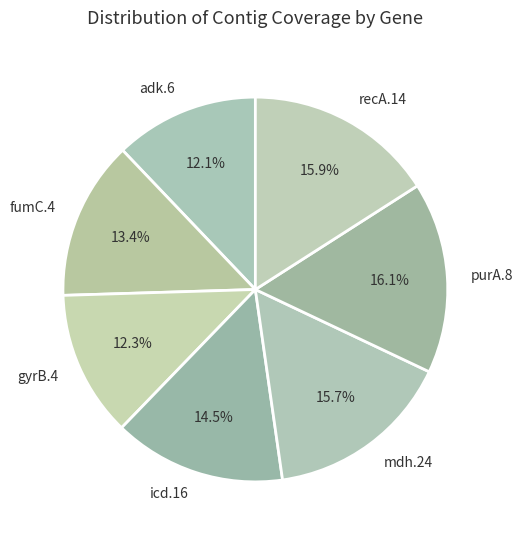

How many segments does this pie chart have?

7